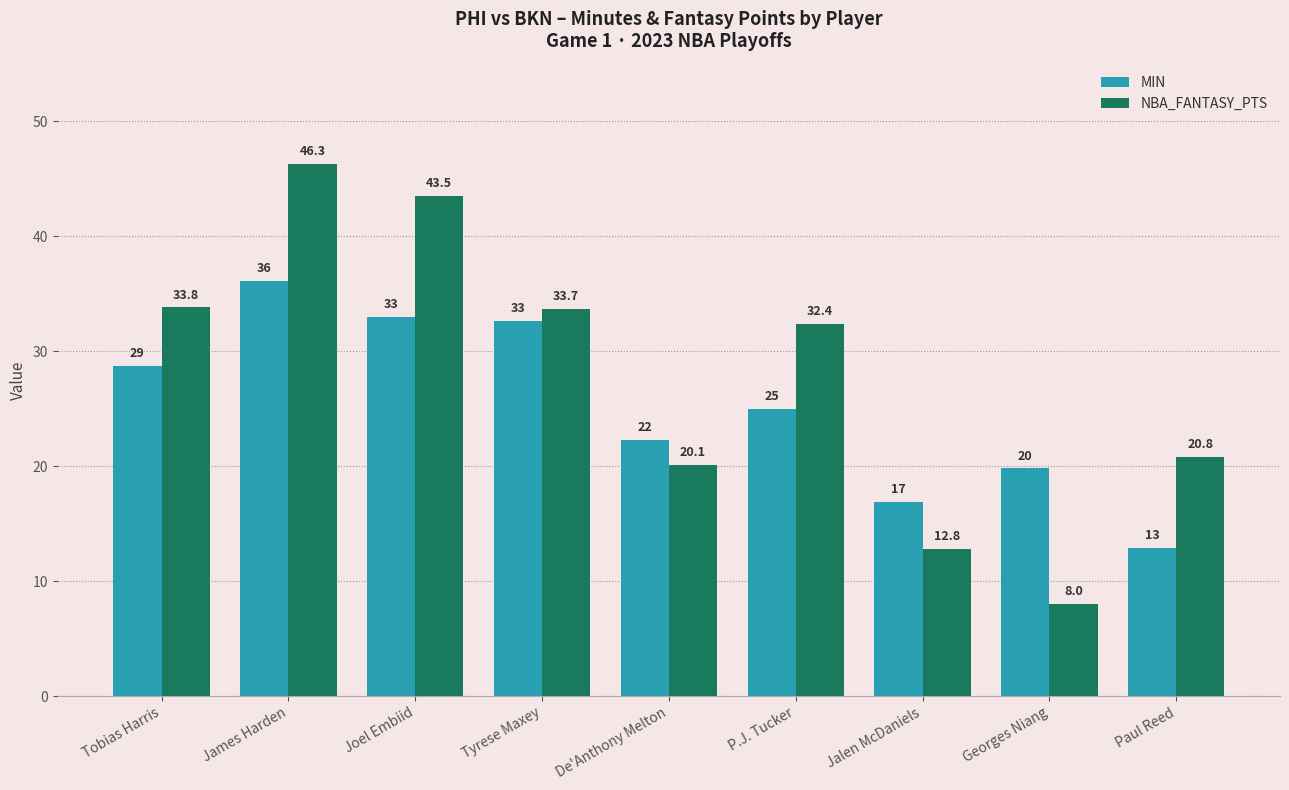

Reading right to left, what are all the values shown in this chart?

MIN: 12.9	19.8	16.9	25.0	22.3	32.6	33.0	36.1	28.7
NBA_FANTASY_PTS: 20.8	8.0	12.8	32.4	20.1	33.7	43.5	46.3	33.8